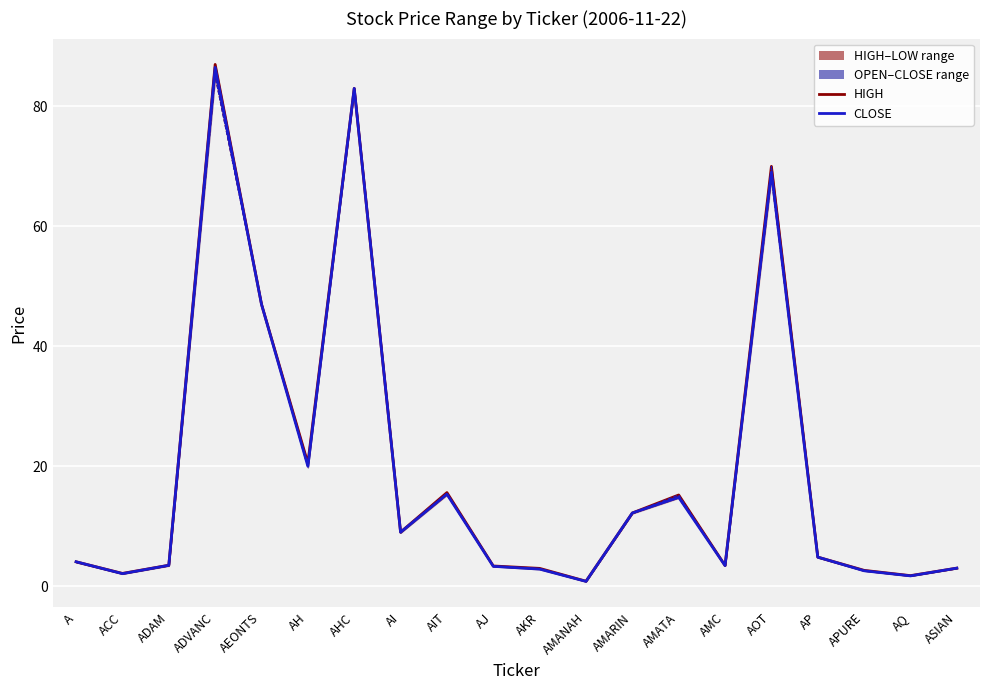

What is the difference between the CLOSE values at AMARIN and AJ?

8.9